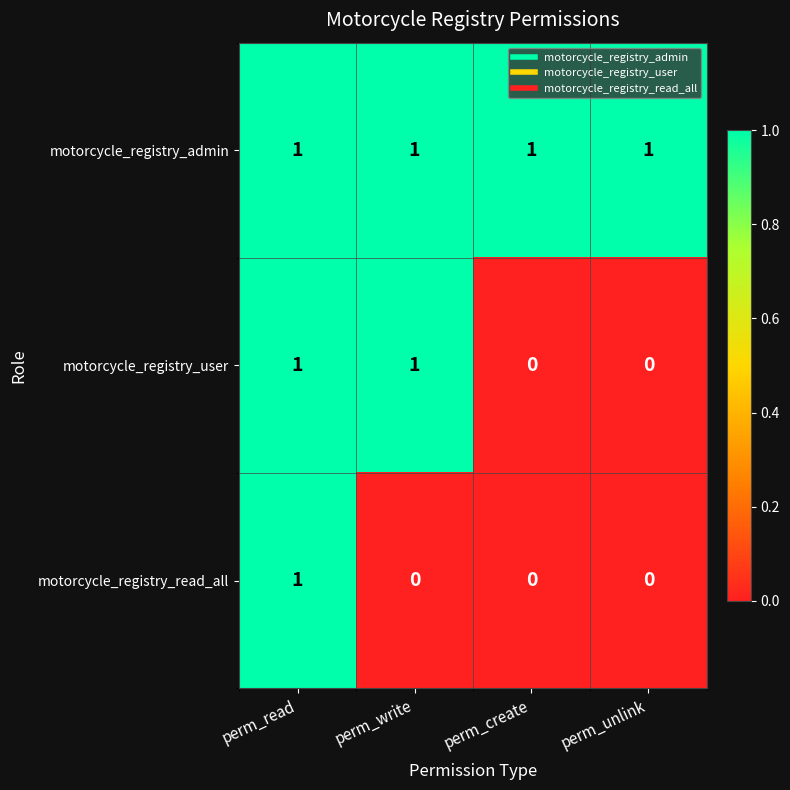

Is it true that motorcycle_registry_read_all equals -1 at perm_create?

False